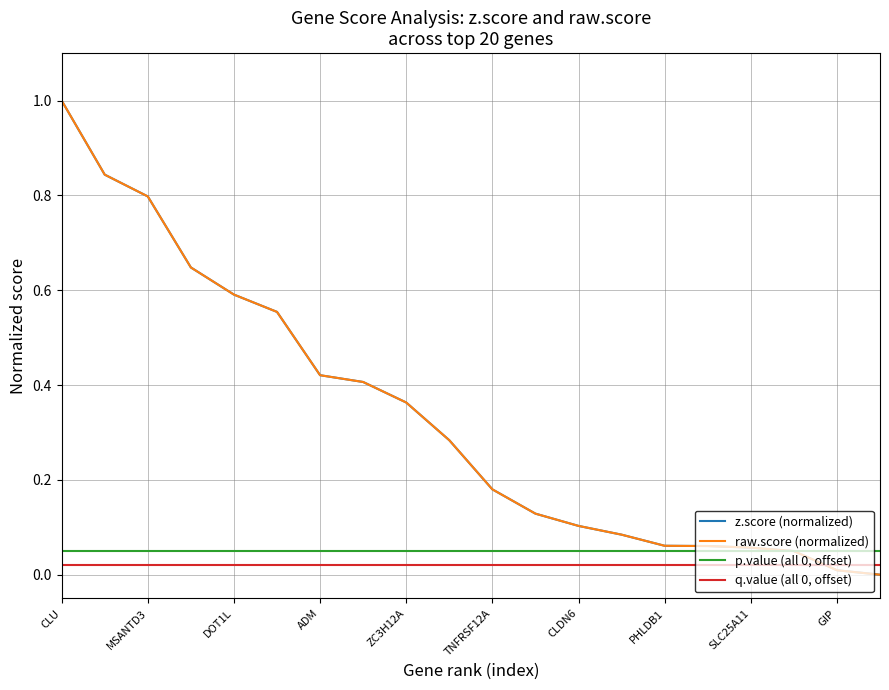

What is the highest value of the z.score (normalized) series?

1.0